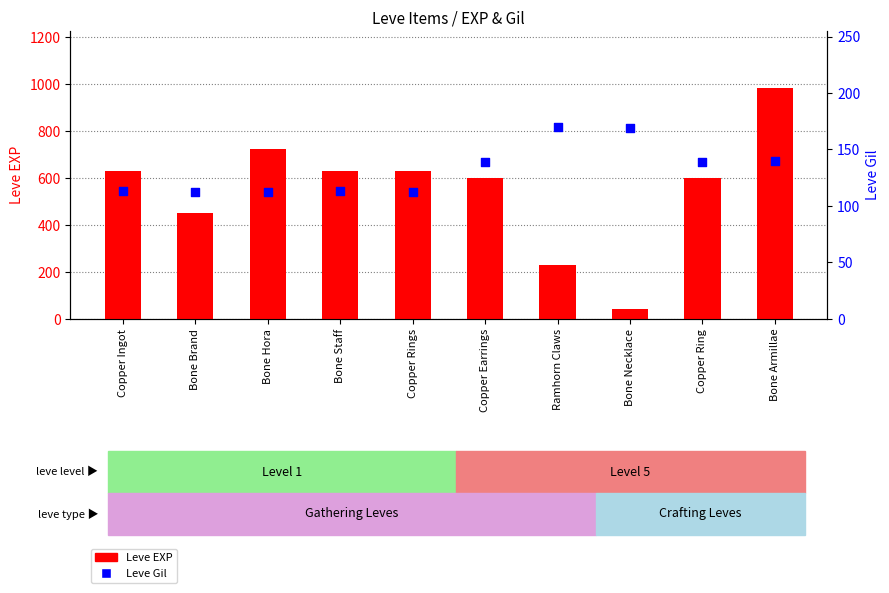

Which series has the largest total across all categories?

Leve EXP